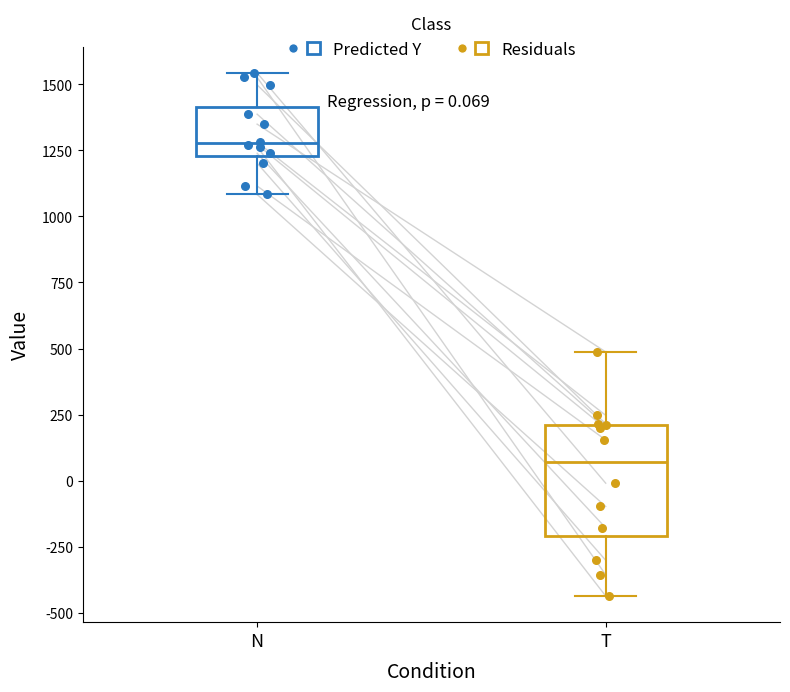

Which box has the highest median line?

N